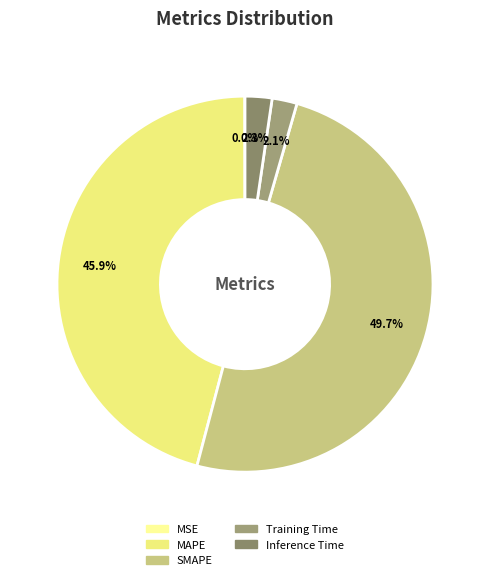

The Training Time slice represents 2% of the pie. True or false?

True